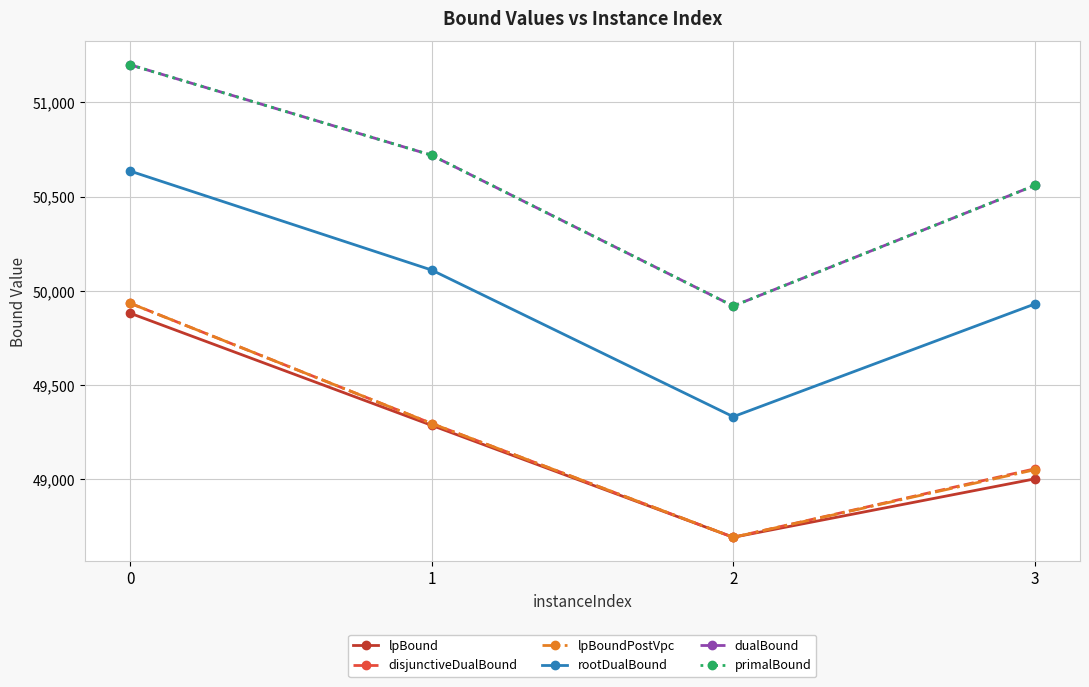

What is the maximum value for lpBound?

49882.0